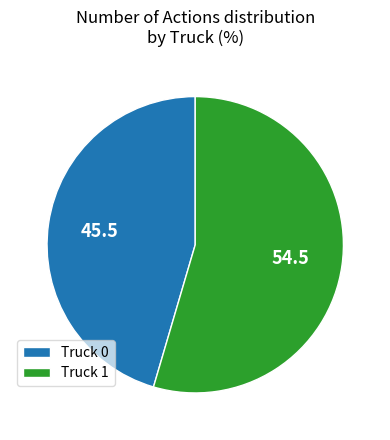

Rank the categories by value from lowest to highest.

Truck 0, Truck 1